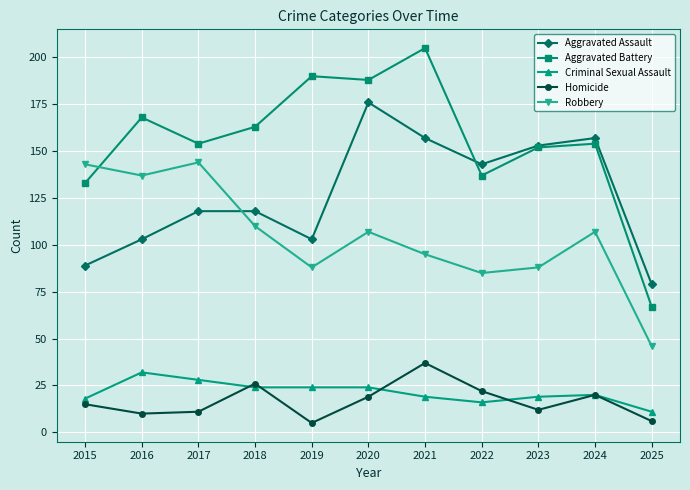

How many lines are shown in the chart?

5